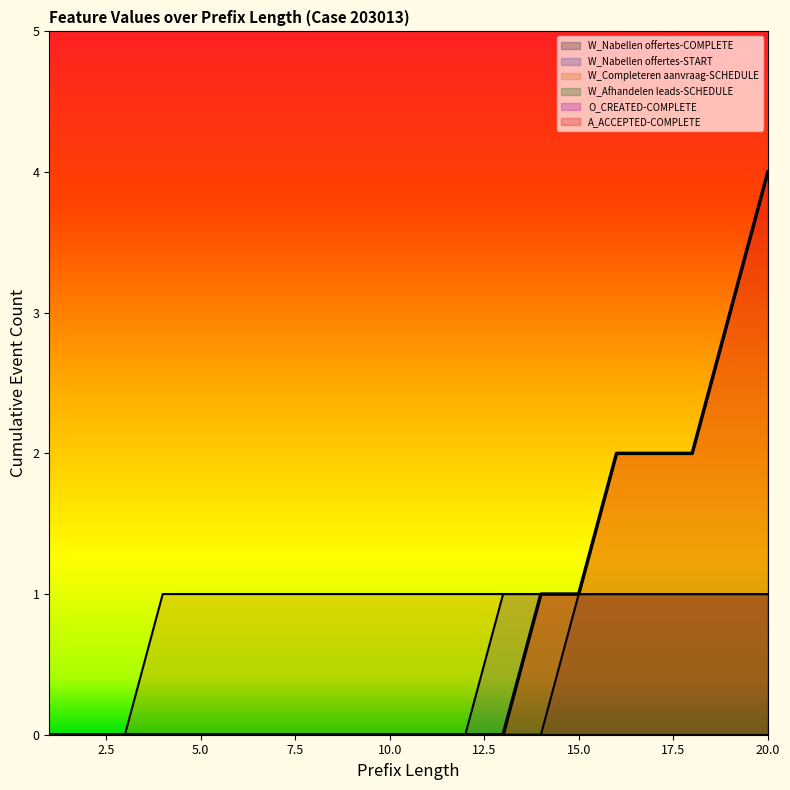

Between 12 and 11, which is larger?

12